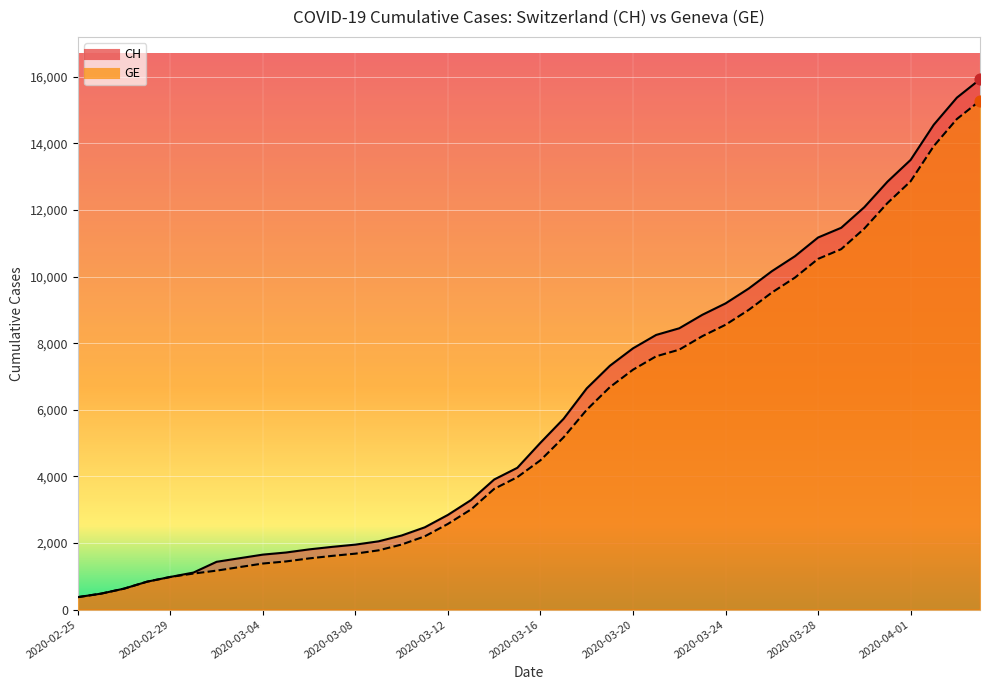

What are all the series names shown in the legend?

CH, GE